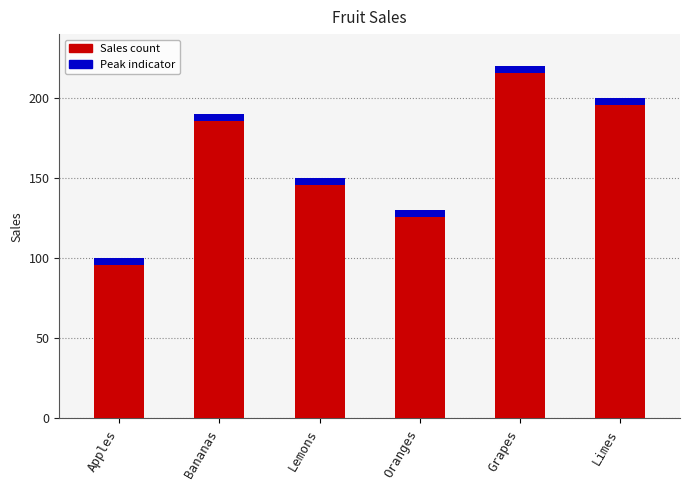

True or false: the data shows 150 at Lemons.

True